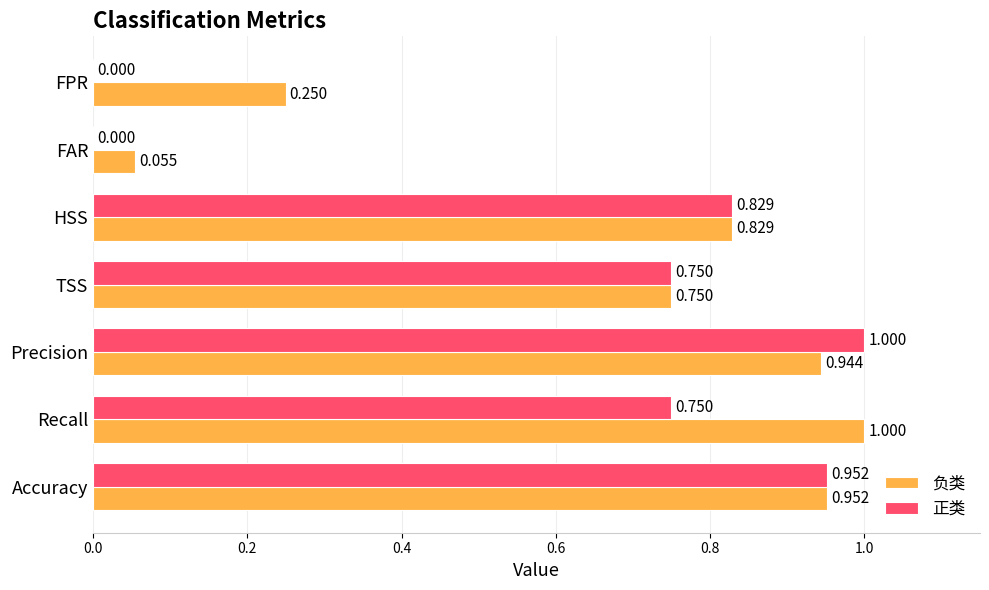

Which series changed the most between HSS and FAR?

正类